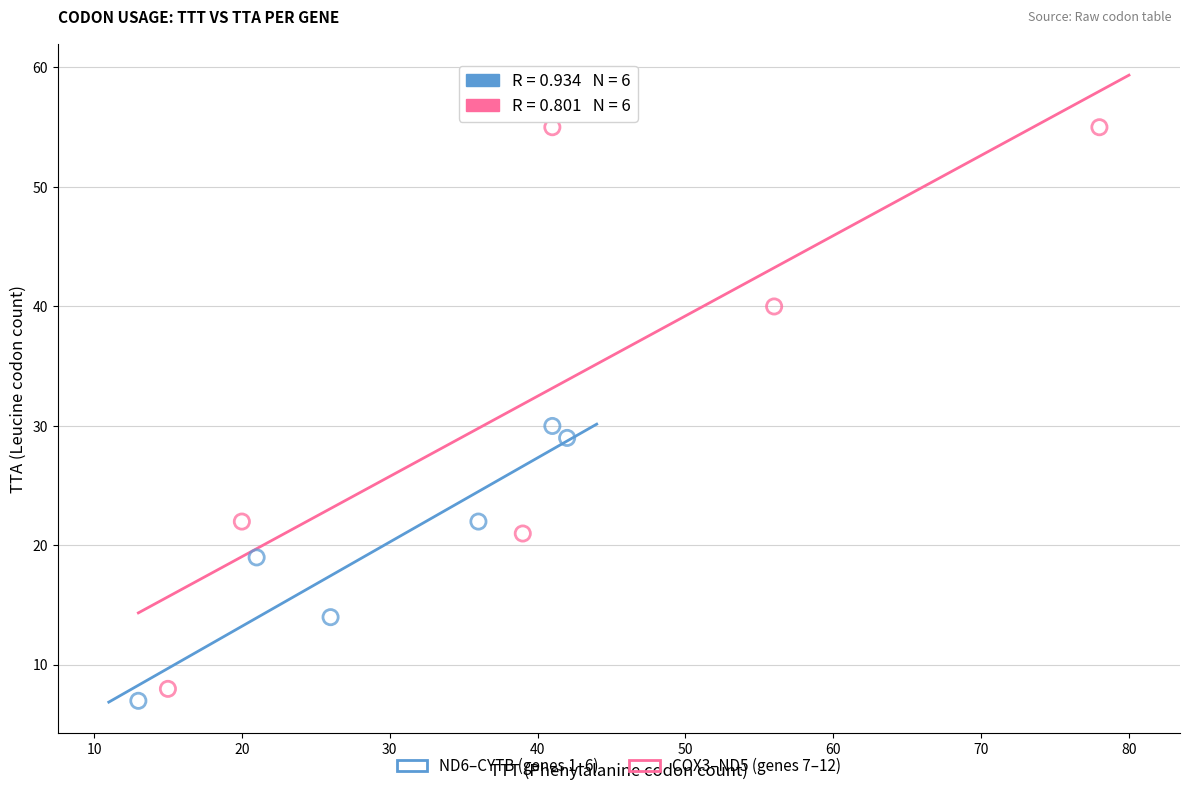

What are all the series names shown in the legend?

ND6–CYTB (genes 1–6), COX3–ND5 (genes 7–12)